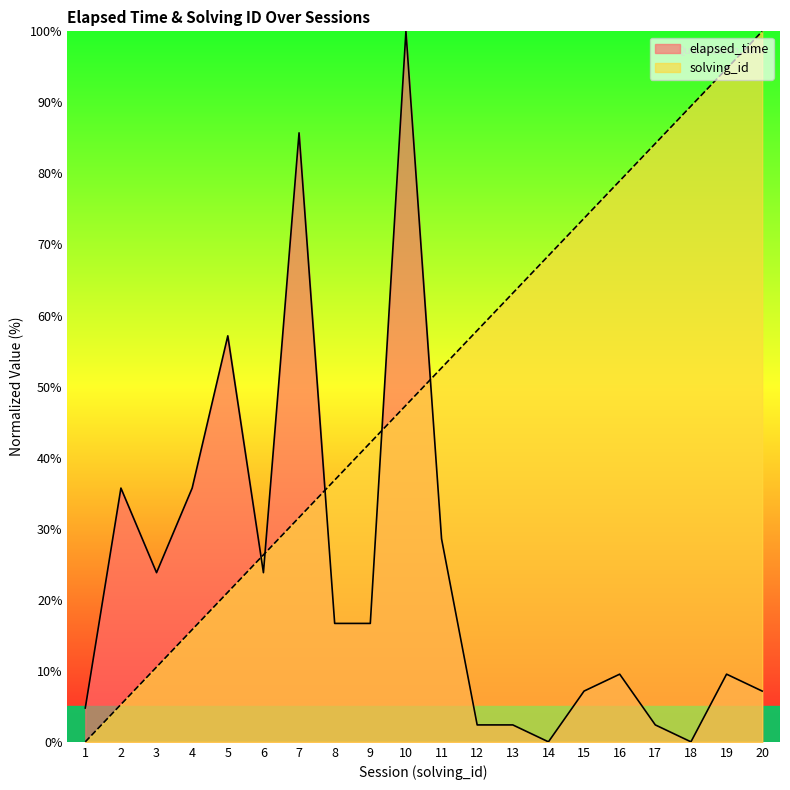

Is the value of elapsed_time at 11 greater than the value of solving_id at 5?

Yes